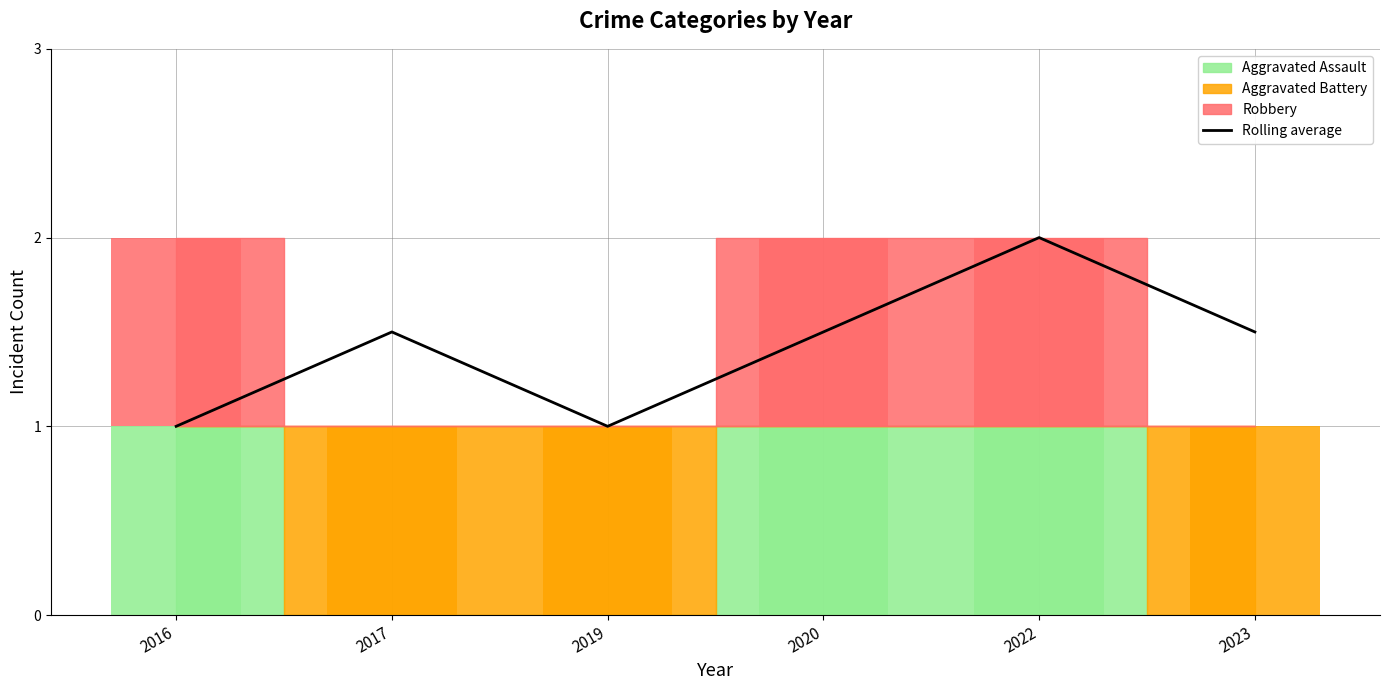

What is the sum of the values at 2022 and 2019?

3.0